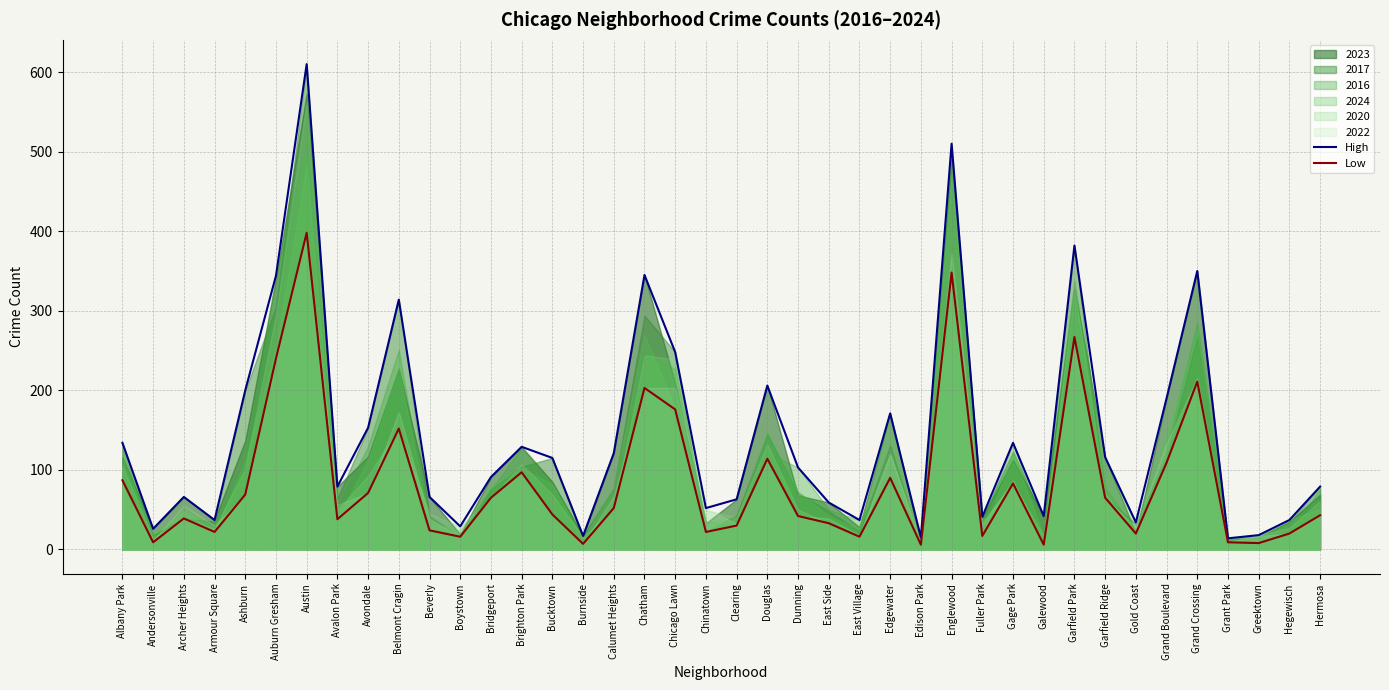

The value of High at Beverly is 66. True or false?

True